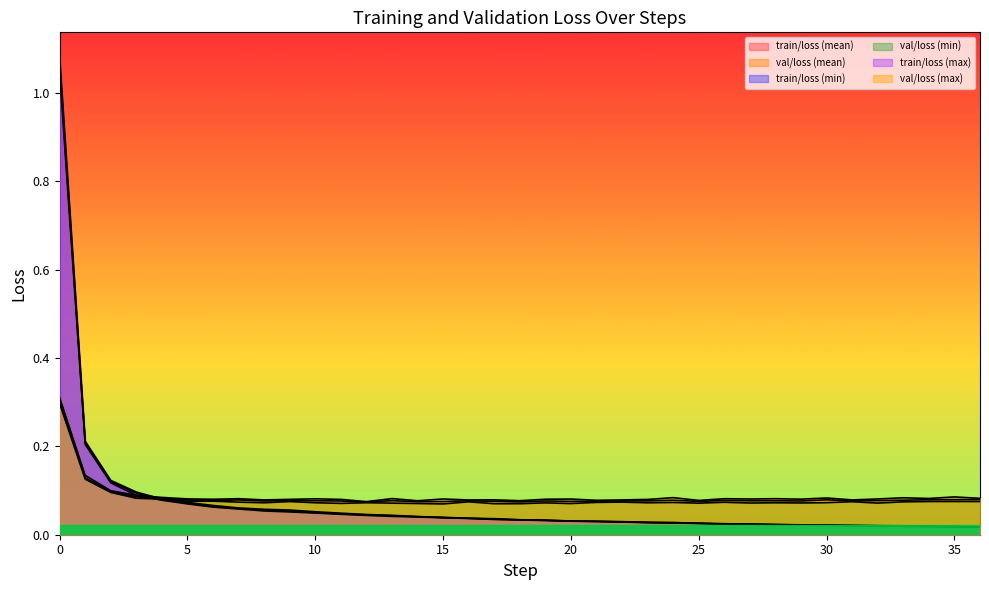

Which category has the lowest value across all series?

36